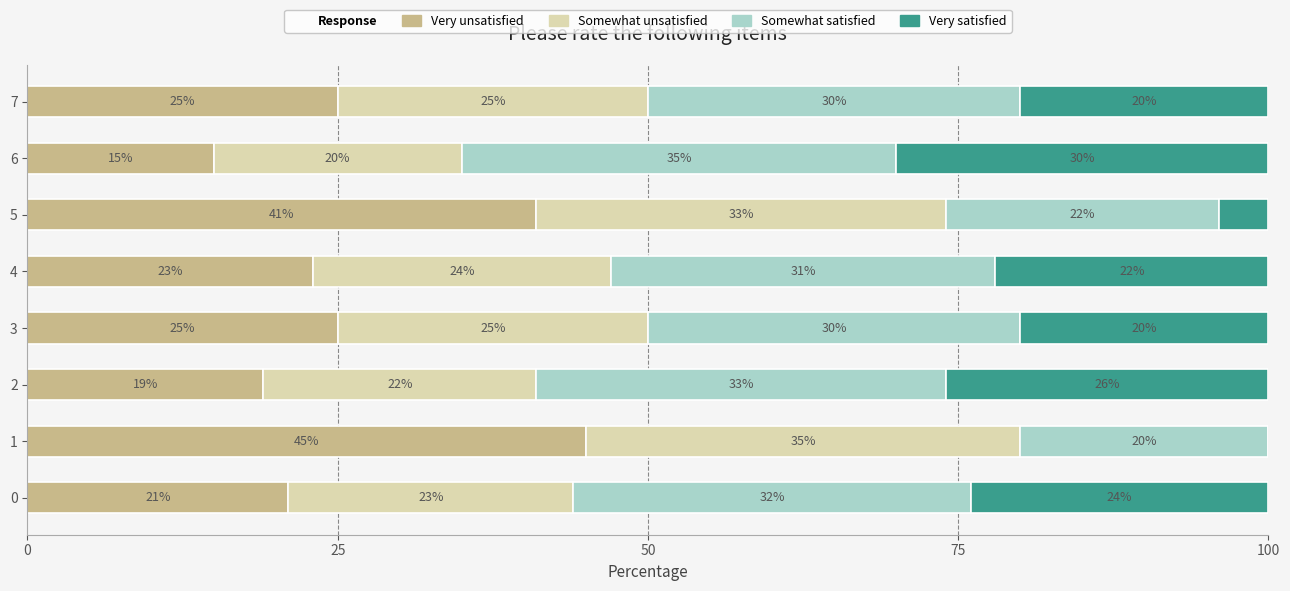

The value of Very unsatisfied at 6 is 15. True or false?

True